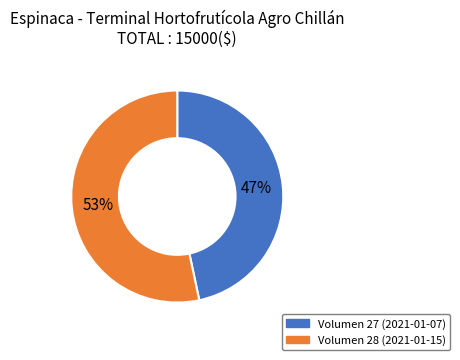

Is there a majority slice in this chart?

Yes